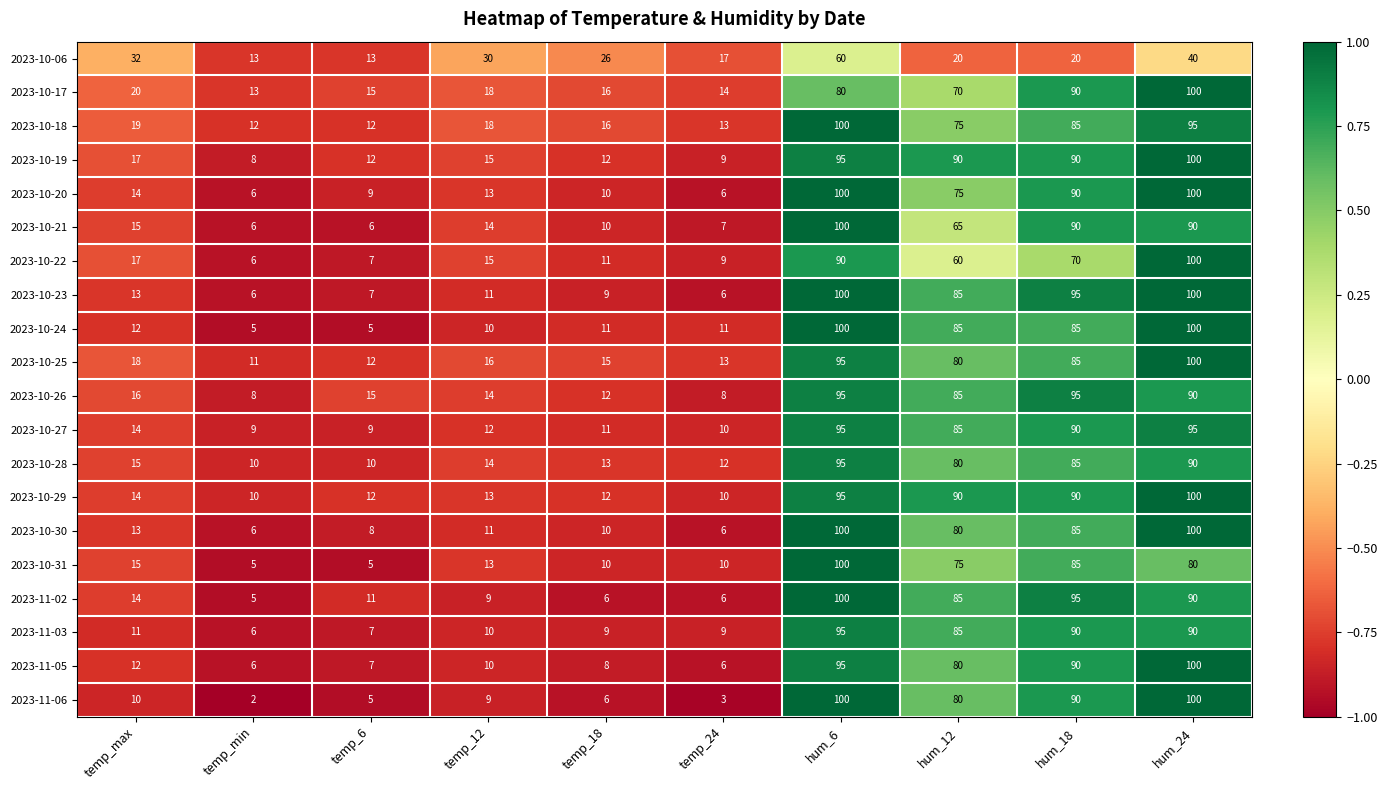

What is the sum of the 2023-11-02 values at temp_24 and hum_18?

101